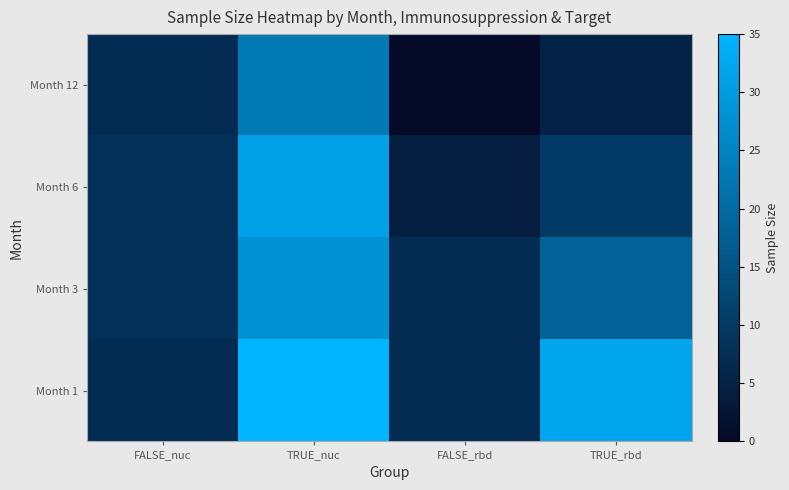

Reading left to right, extract all data points from this chart.

Month 1: FALSE_nuc=7	TRUE_nuc=35	FALSE_rbd=7	TRUE_rbd=32
Month 3: FALSE_nuc=8	TRUE_nuc=28	FALSE_rbd=7	TRUE_rbd=18
Month 6: FALSE_nuc=8	TRUE_nuc=31	FALSE_rbd=4	TRUE_rbd=10
Month 12: FALSE_nuc=7	TRUE_nuc=23	FALSE_rbd=0	TRUE_rbd=5